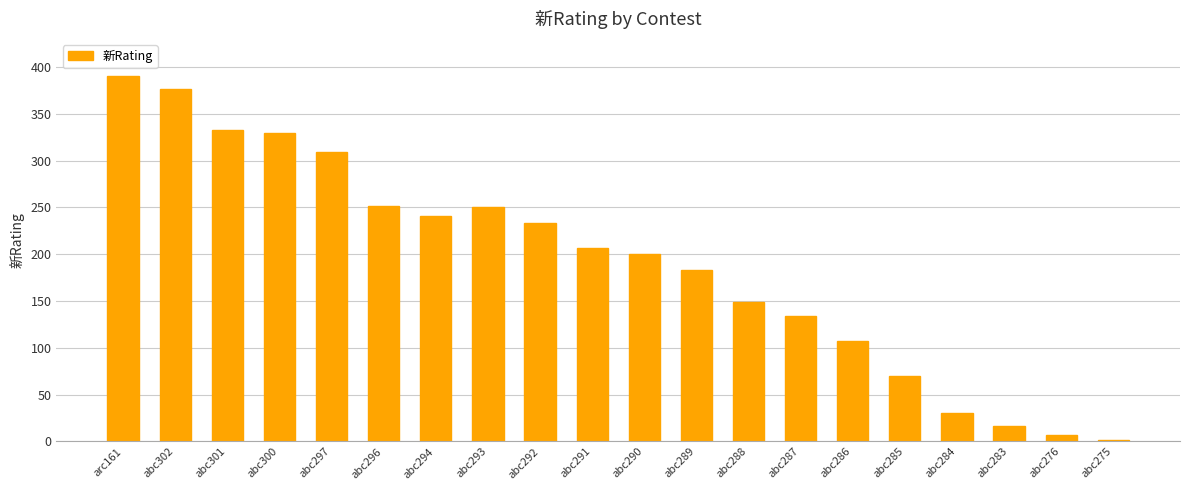

Does the chart contain any negative values?

No